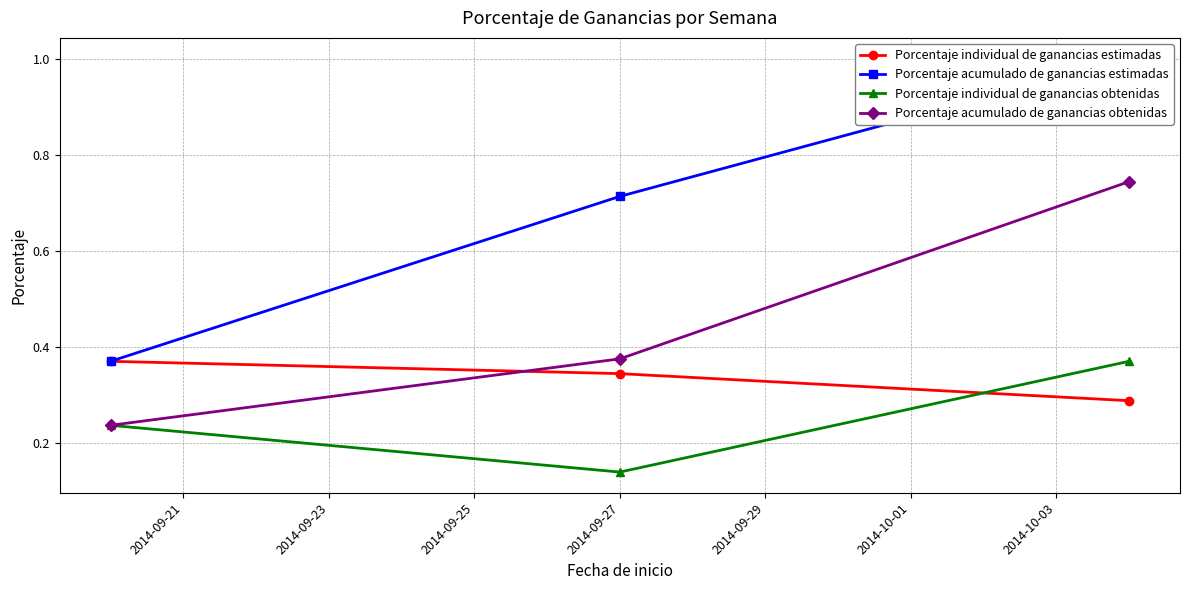

What are all the series names shown in the legend?

Porcentaje individual de ganancias estimadas, Porcentaje acumulado de ganancias estimadas, Porcentaje individual de ganancias obtenidas, Porcentaje acumulado de ganancias obtenidas